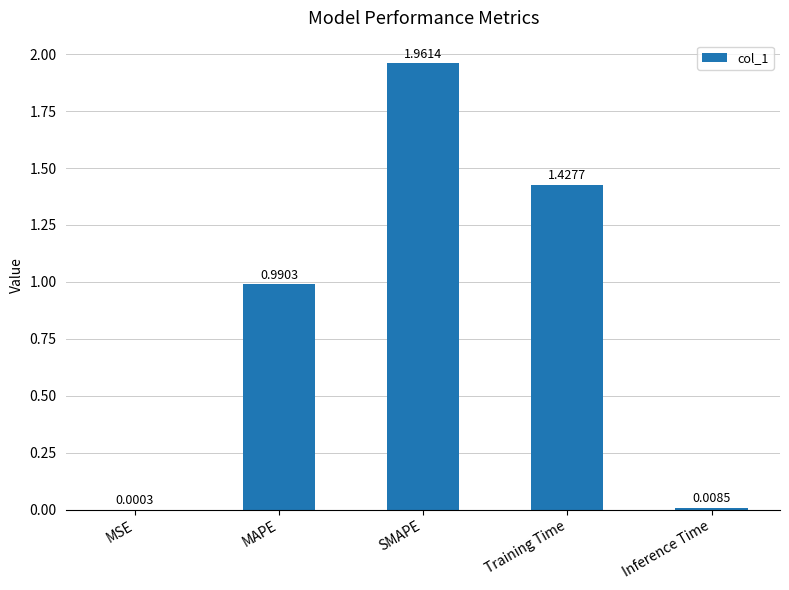

Where is the data nearest to the value 0?

MSE